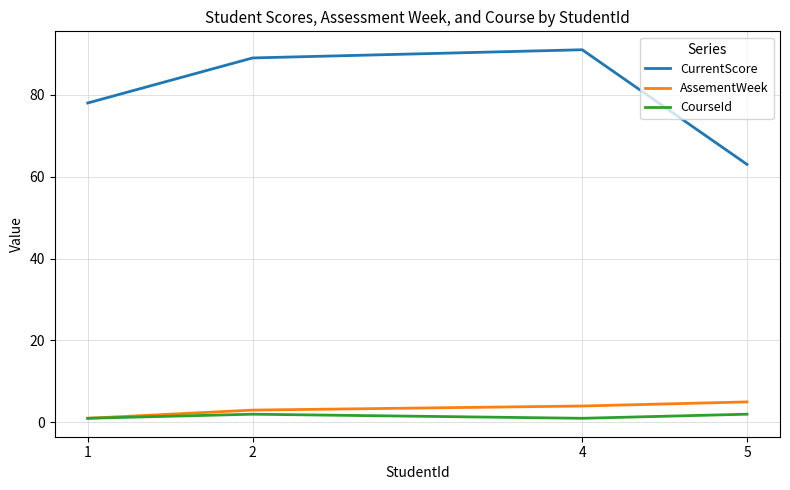

Reading right to left, list all the values displayed in this chart.

CurrentScore: 5=63	4=91	2=89	1=78
AssementWeek: 5=5	4=4	2=3	1=1
CourseId: 5=2	4=1	2=2	1=1